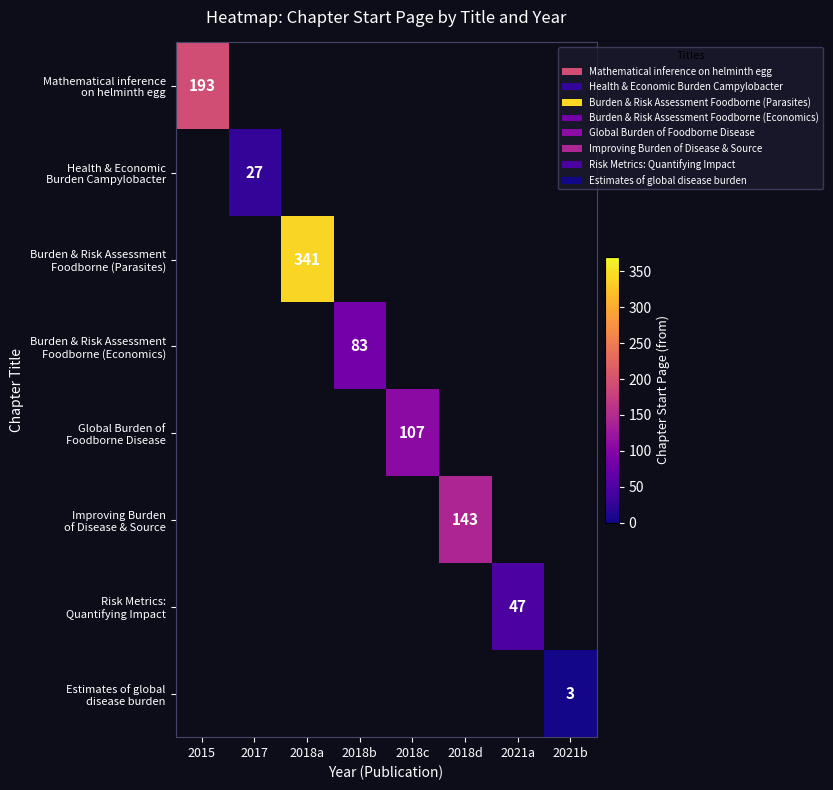

At how many categories does at least one series exceed 136?

3